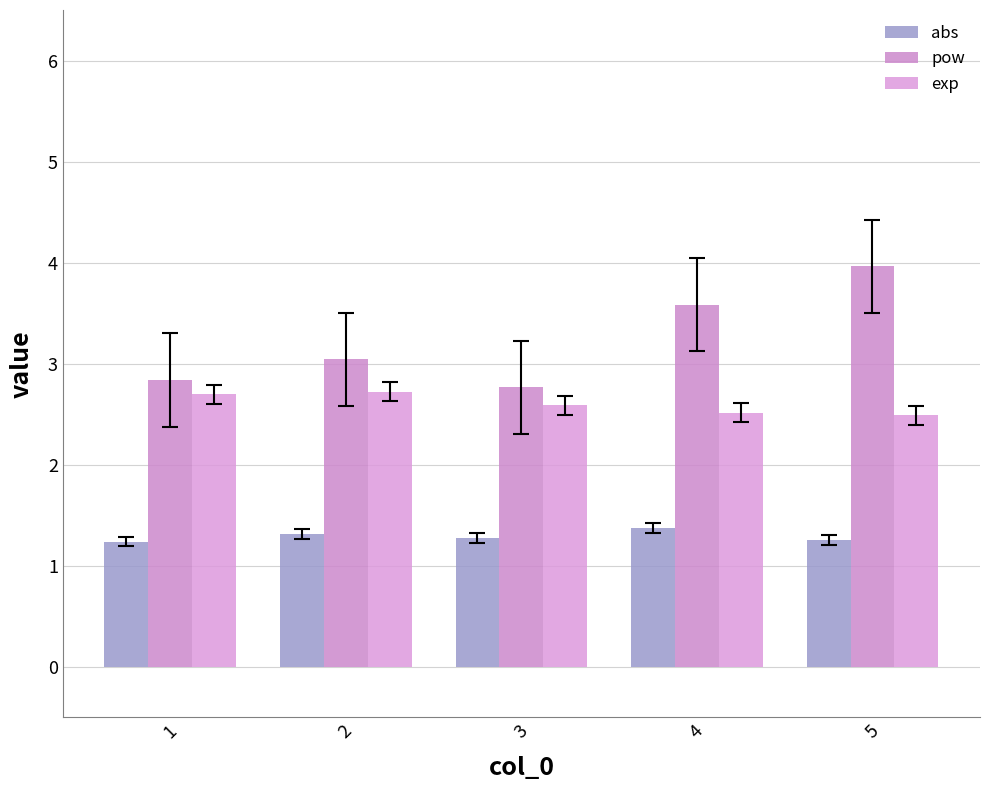

The value of abs at 5 is 1.3. True or false?

True